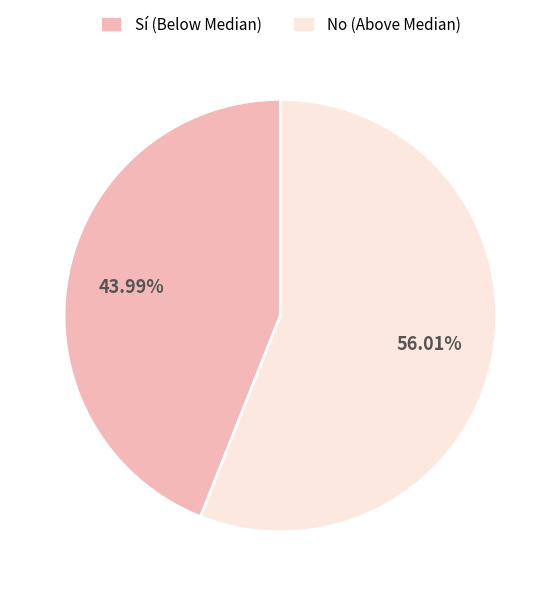

Which slice represents more than half of the pie?

No